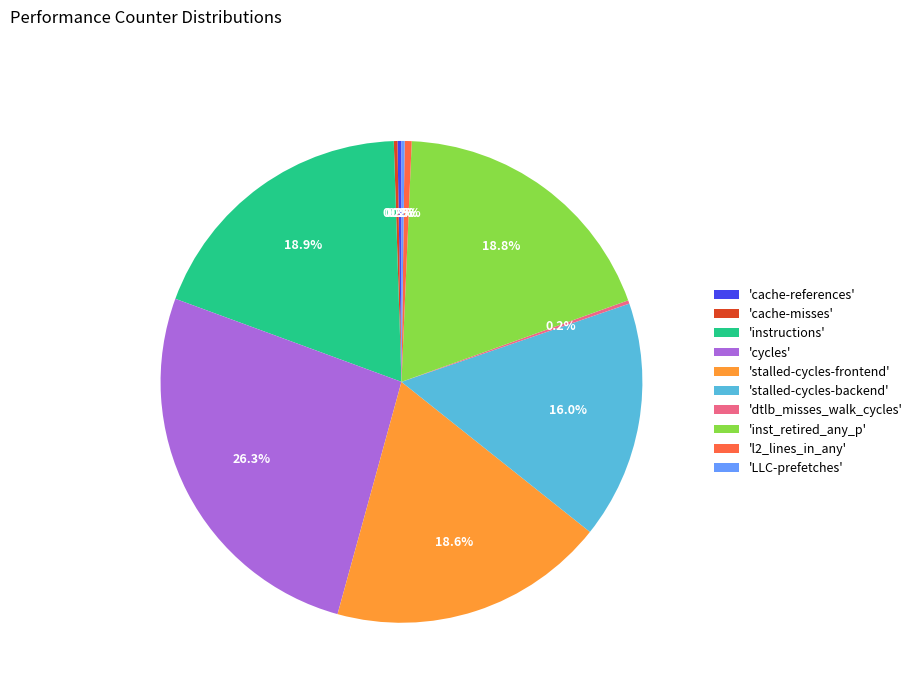

Which slice is the largest?

'cycles'